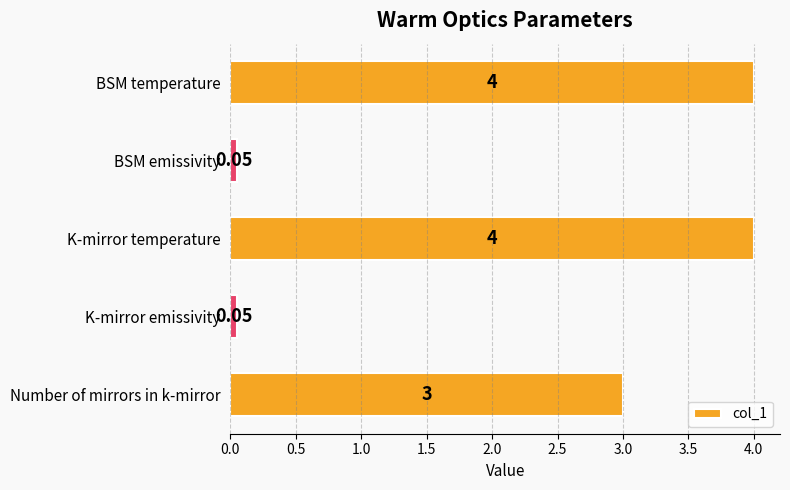

At which label is the value closest to 2?

Number of mirrors in k-mirror